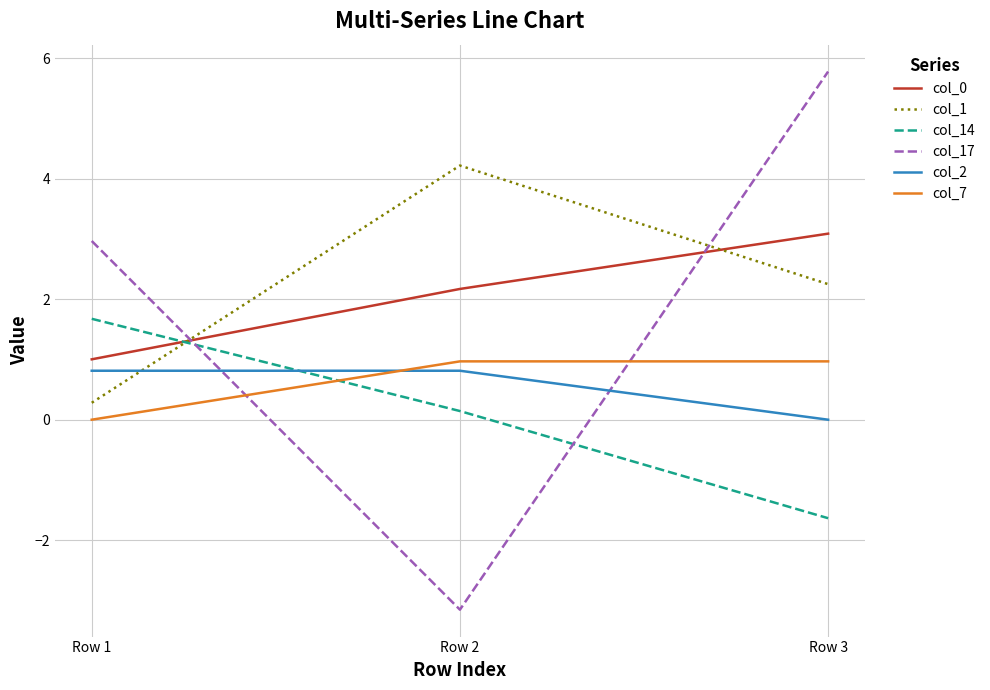

At which category does the chart reach its minimum across all series?

Row 2